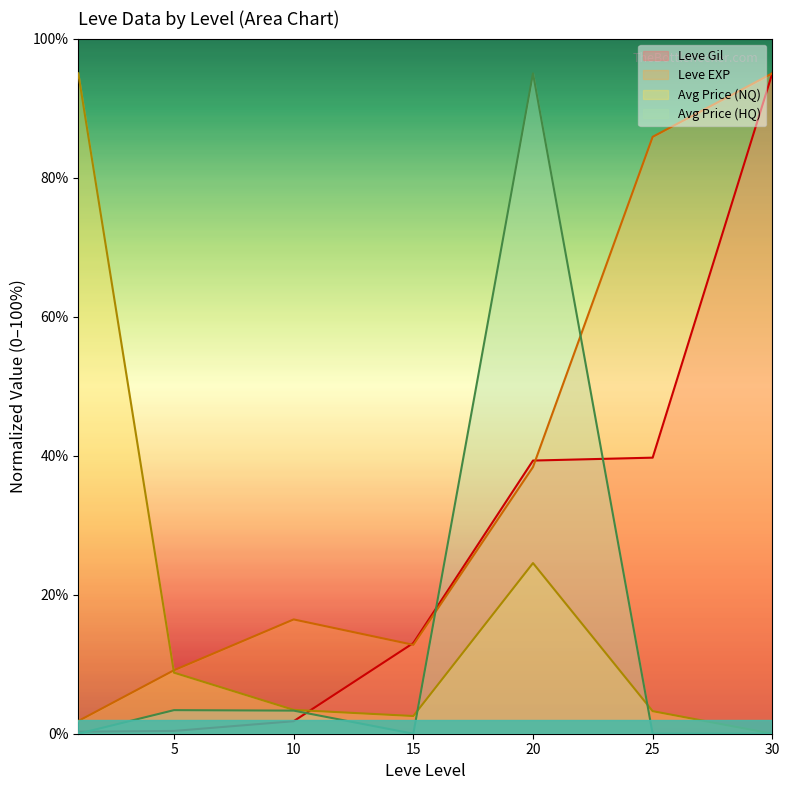

Which series has the widest spread of values?

currentAveragePrice